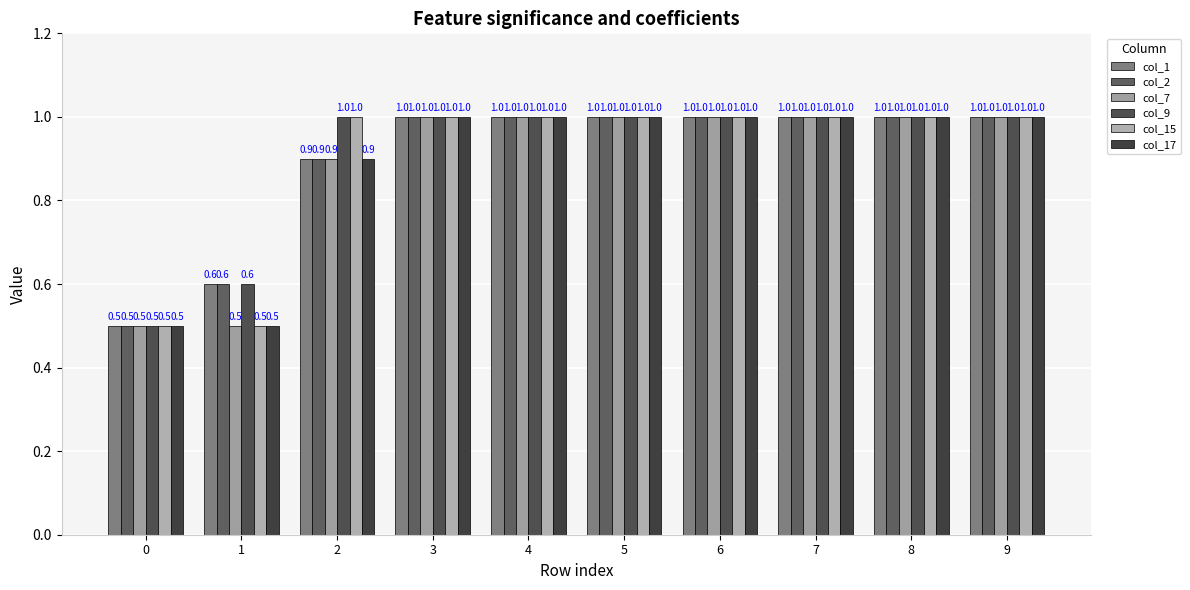

Reading left to right, what are all the values shown in this chart?

col_1: 0=0.5	1=0.6	2=0.9	3=1.0	4=1.0	5=1.0	6=1.0	7=1.0	8=1.0	9=1.0
col_2: 0=0.5	1=0.6	2=0.9	3=1.0	4=1.0	5=1.0	6=1.0	7=1.0	8=1.0	9=1.0
col_7: 0=0.5	1=0.5	2=0.9	3=1.0	4=1.0	5=1.0	6=1.0	7=1.0	8=1.0	9=1.0
col_9: 0=0.5	1=0.6	2=1.0	3=1.0	4=1.0	5=1.0	6=1.0	7=1.0	8=1.0	9=1.0
col_15: 0=0.5	1=0.5	2=1.0	3=1.0	4=1.0	5=1.0	6=1.0	7=1.0	8=1.0	9=1.0
col_17: 0=0.5	1=0.5	2=0.9	3=1.0	4=1.0	5=1.0	6=1.0	7=1.0	8=1.0	9=1.0